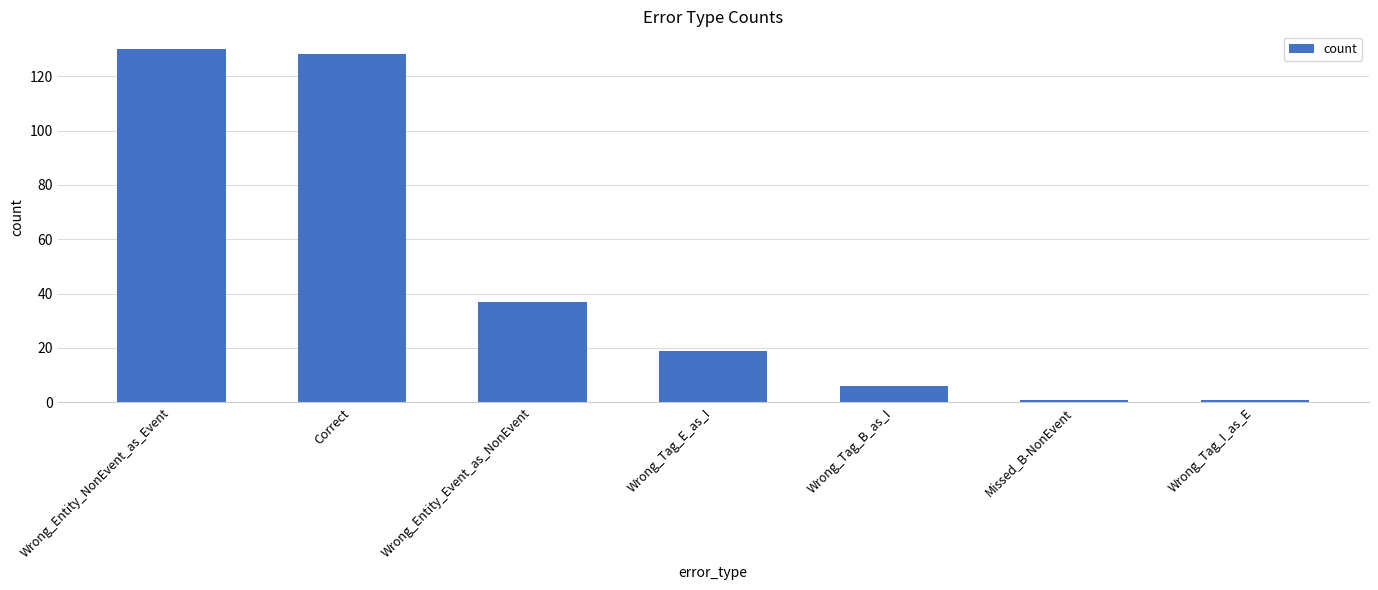

Where does the data first go above 19?

Wrong_Entity_NonEvent_as_Event